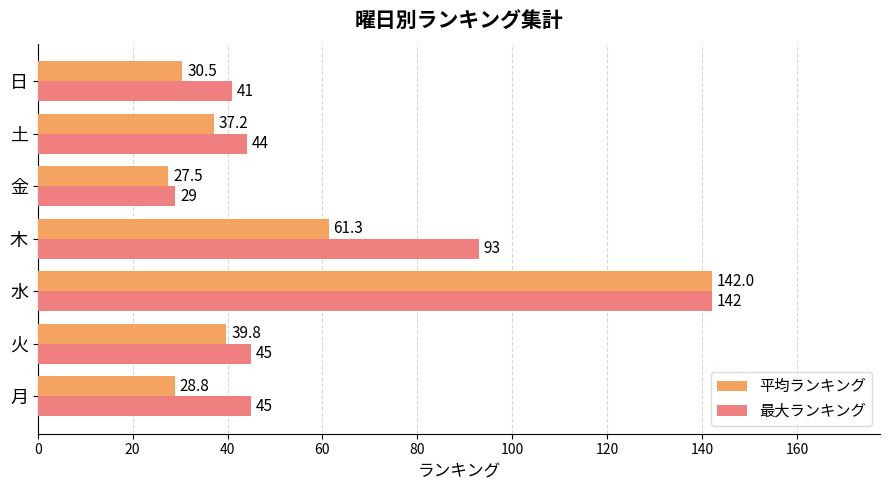

At how many categories does at least one series exceed 100?

1